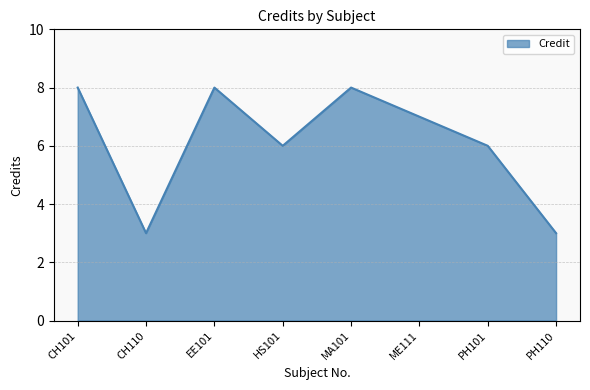

What is the minimum value shown in the chart?

3